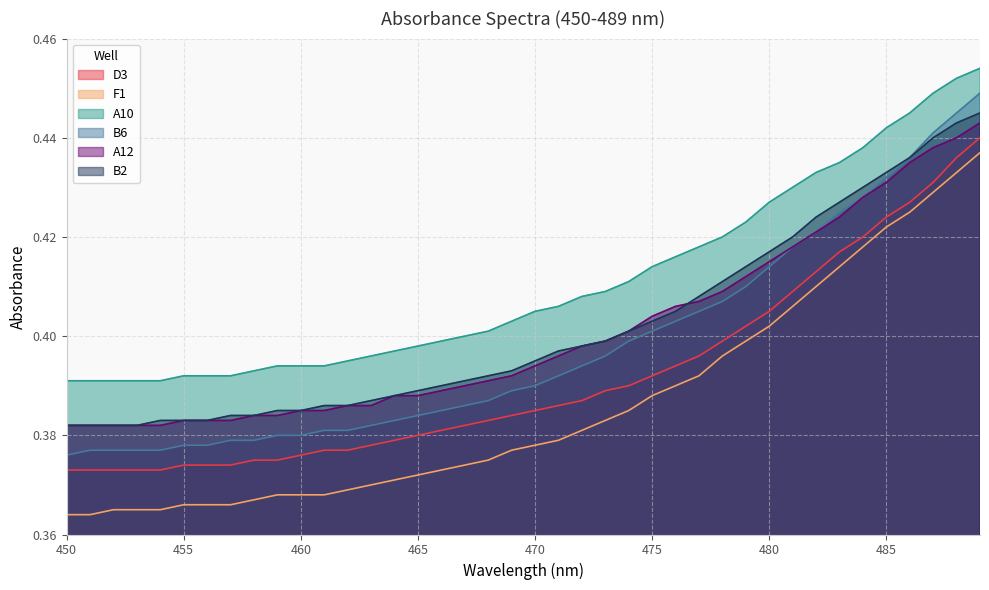

True or false: A12 has more than 0 interior local peaks.

False